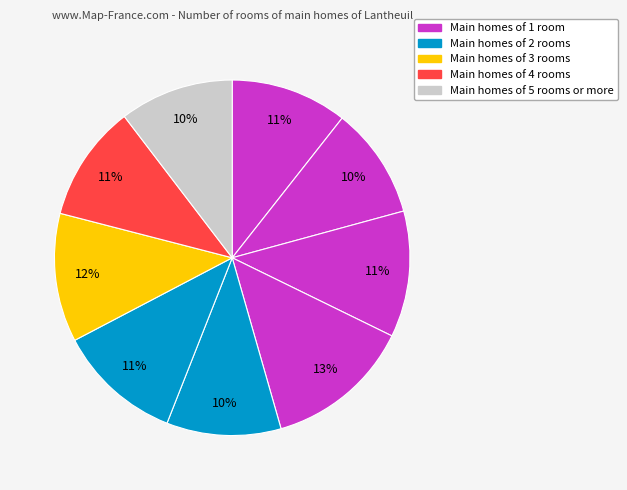

How many slices are in this pie chart?

9